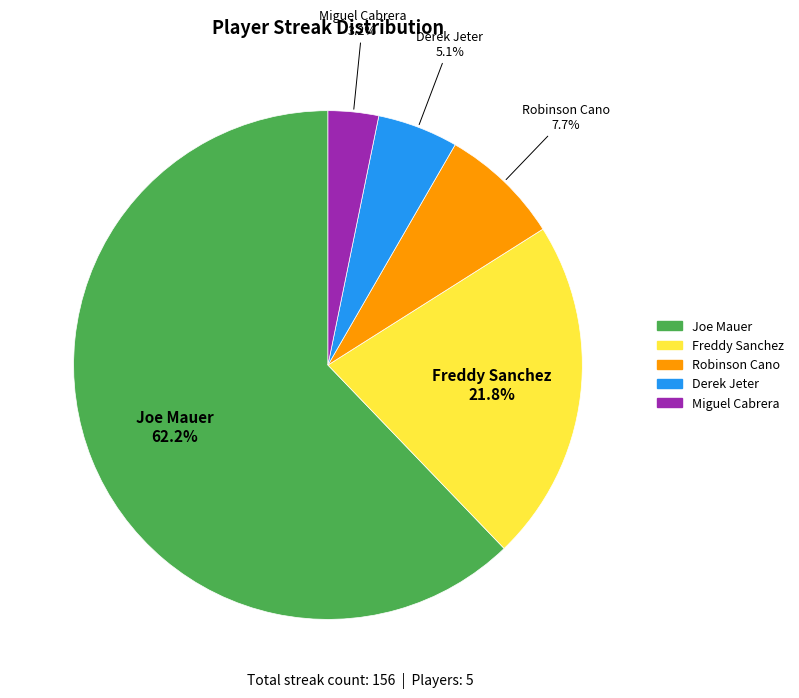

How many slices are in this pie chart?

5